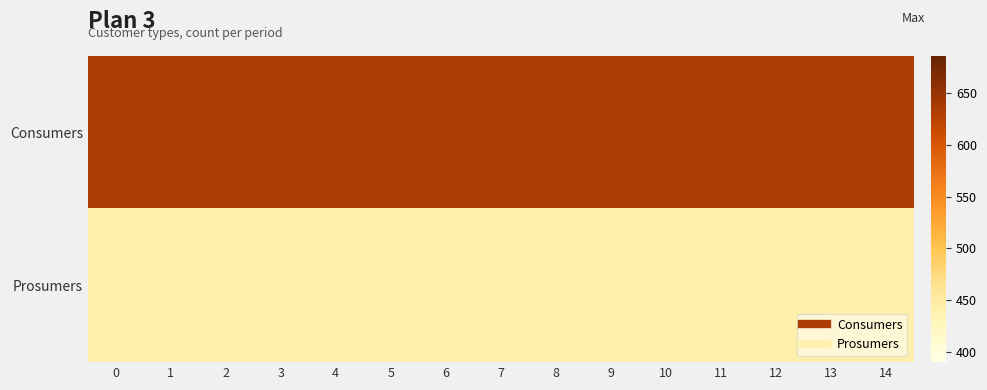

At how many categories does at least one series exceed 492?

15